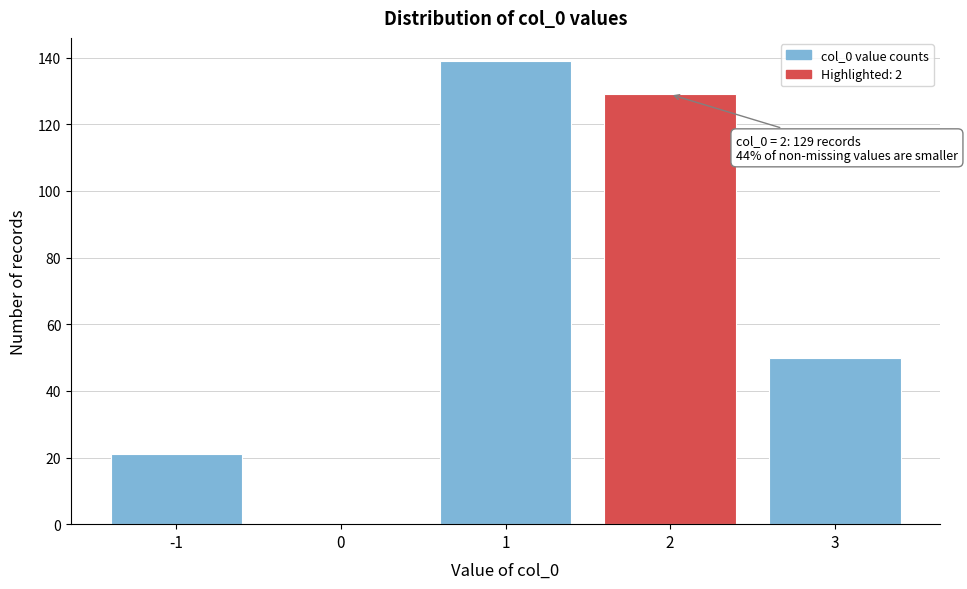

Which range on the x-axis has the tallest bar?

0.5 to 1.5